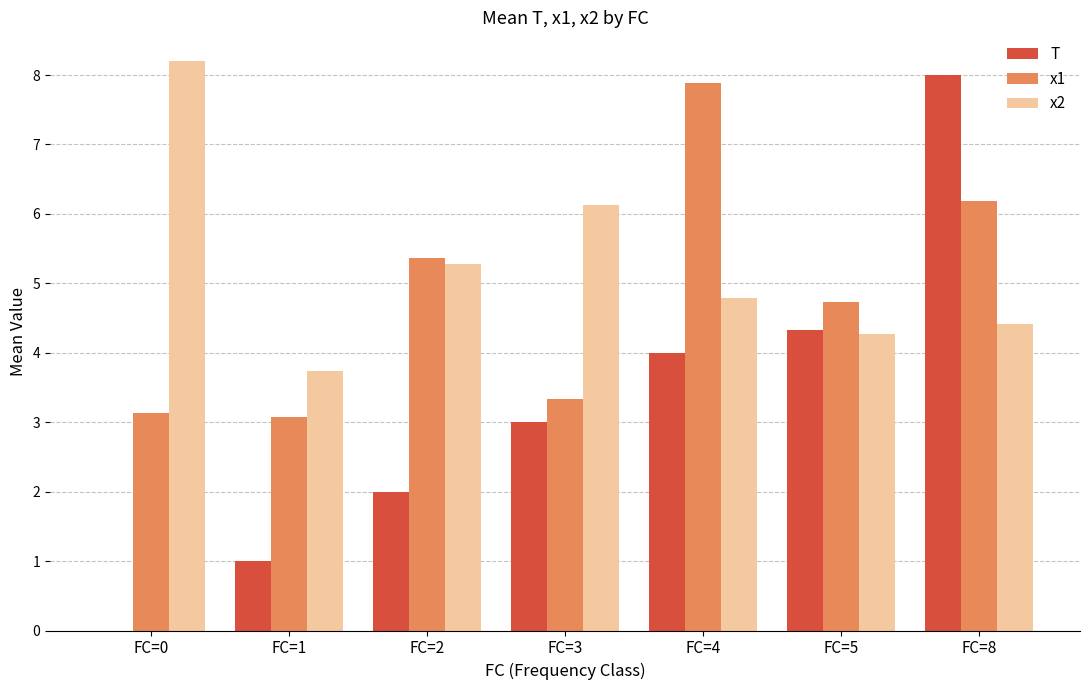

Which label corresponds to the largest value in the chart?

FC=0